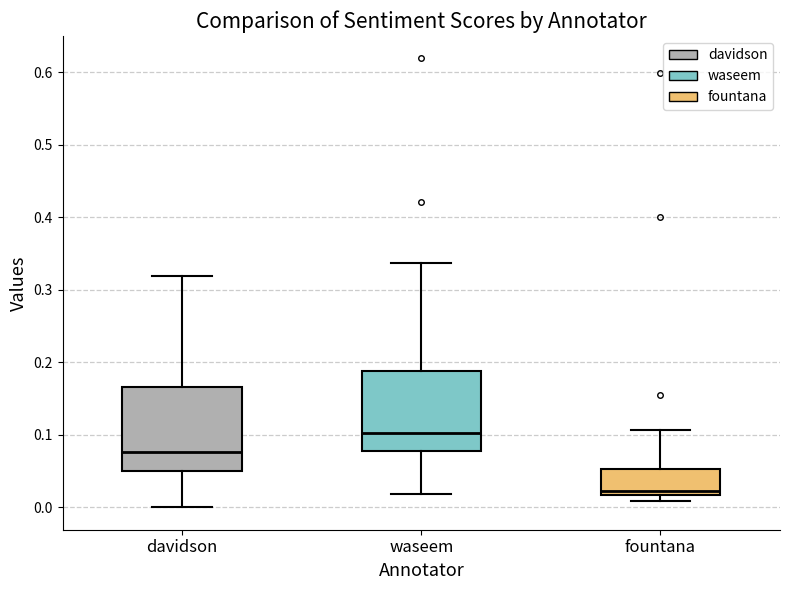

Reading left to right, transcribe this box plot: for each box, give where its median line is, the range the box spans, and where its two whiskers end, as read against the y-axis. The values are not printed on the chart, so give them approximately, as read against the axis.

davidson: median 0.08, box 0.05 to 0.17, whiskers 0.00 to 0.32
waseem: median 0.10, box 0.08 to 0.19, whiskers 0.02 to 0.34
fountana: median 0.02 (just above the box's lower edge), box 0.02 to 0.05, whiskers 0.01 to 0.11